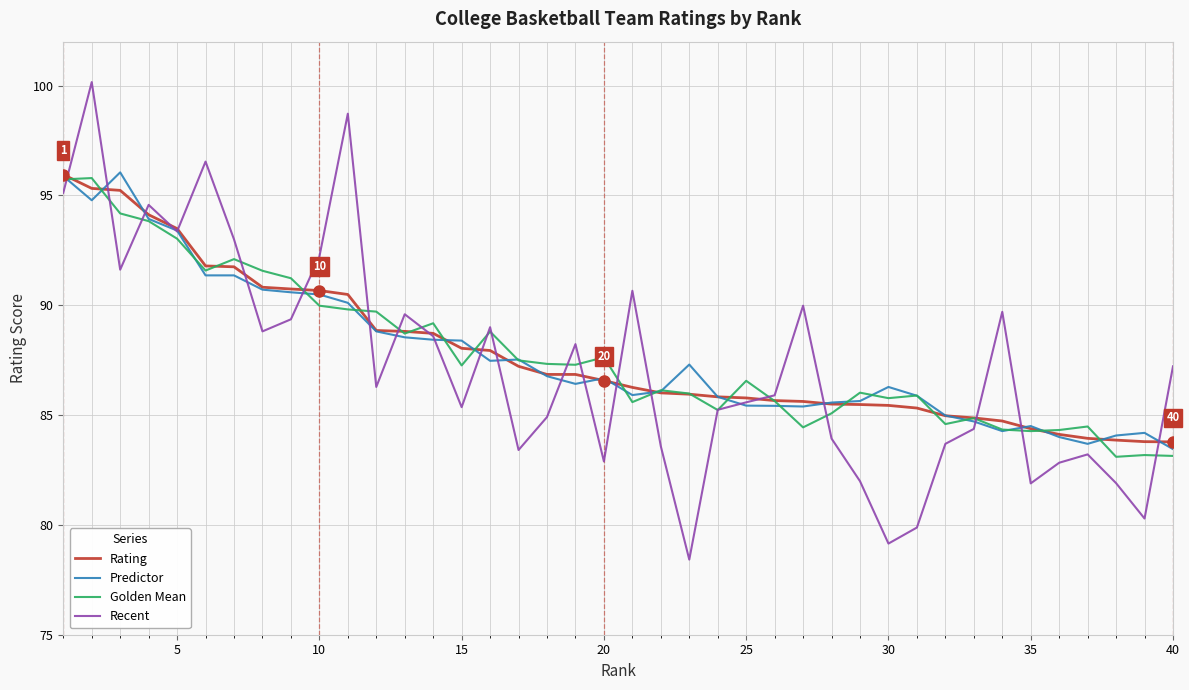

Which series has the largest range (max minus min)?

Recent